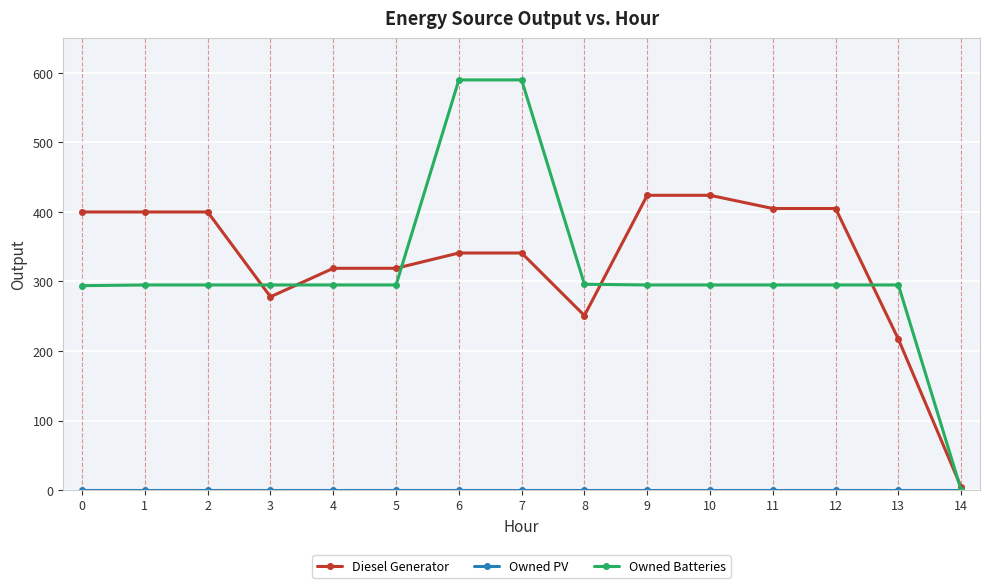

How many series are shown in this chart?

3